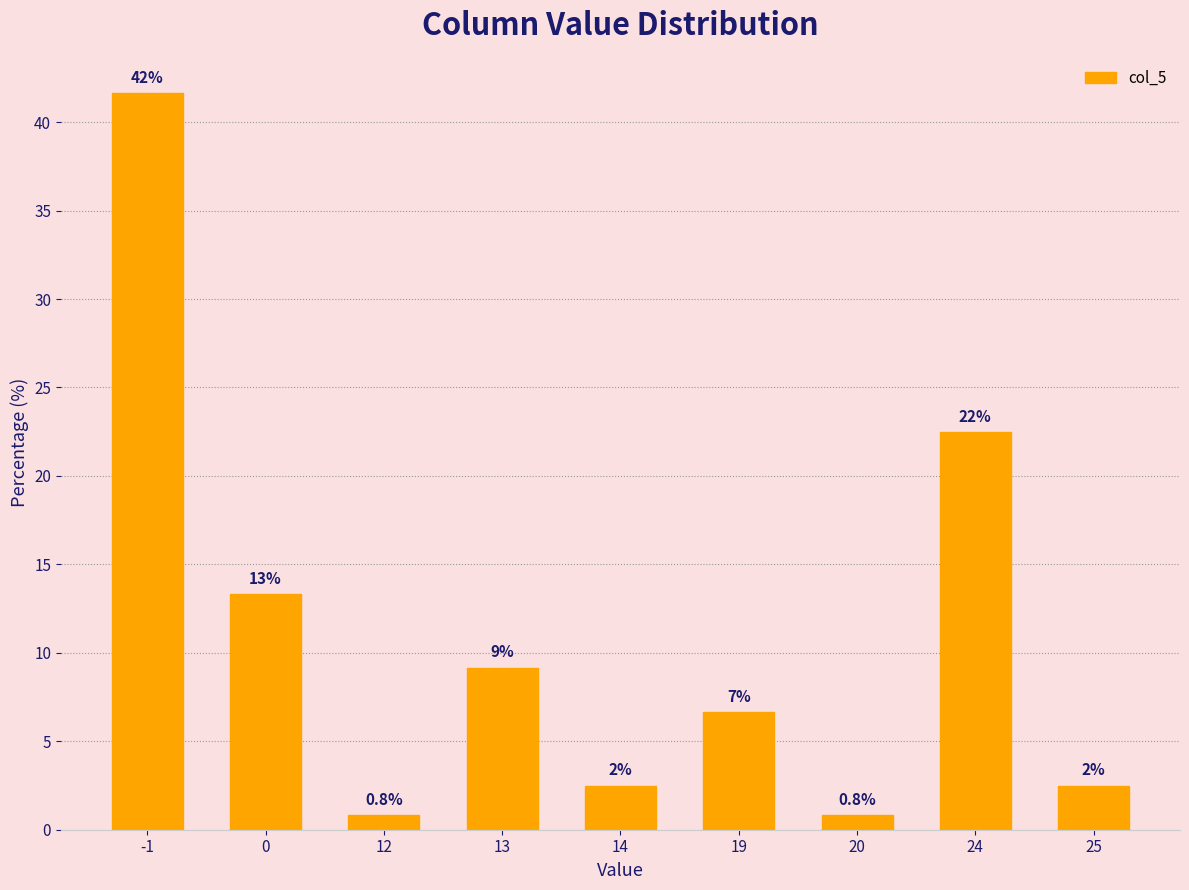

Reading right to left, transcribe all the data shown in this chart.

2.5	22.5	0.8	6.7	2.5	9.2	0.8	13.3	41.7